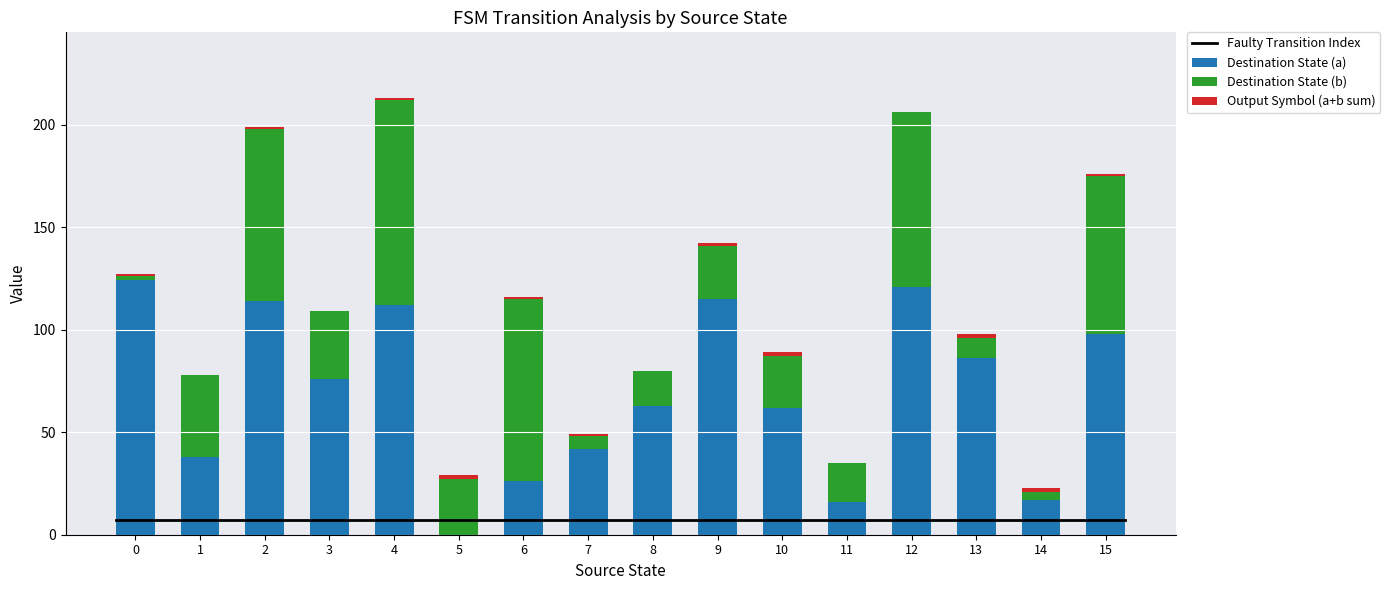

True or false: Destination State (a) has a value of 26 at 6.

True